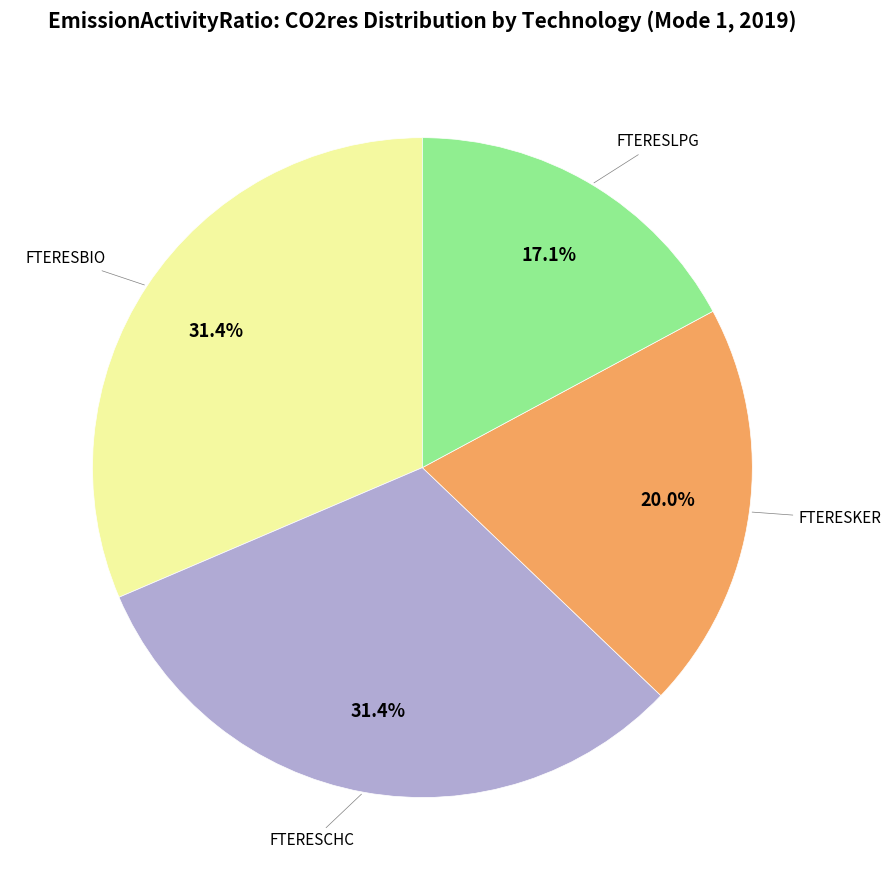

Is there any slice that represents more than half of the pie?

No